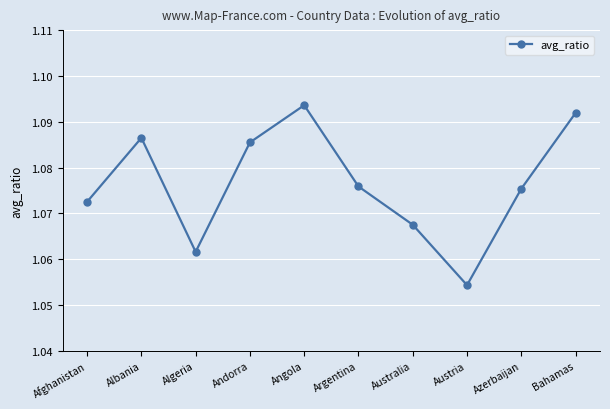

How many points are lower than both their immediate neighbors (excluding endpoints)?

2